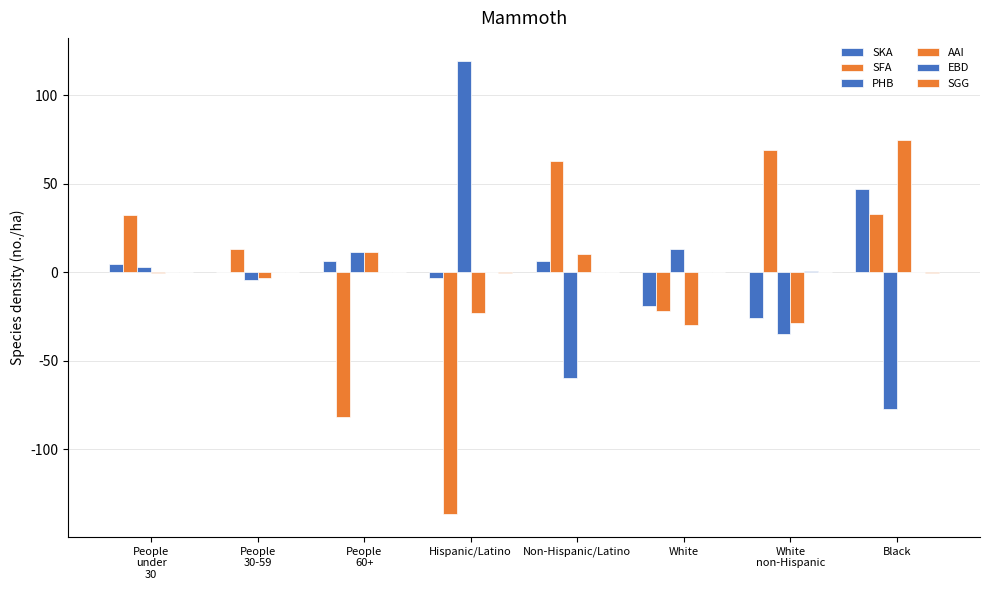

Reading right to left, extract all data points from this chart.

SKA: 47.1	-25.9	-19.2	6.5	-3.5	6.2	-0.2	4.6
SFA: 32.8	69.2	-22.2	62.7	-137.0	-82.1	12.9	32.3
PHB: -77.3	-34.8	13.0	-59.8	119.6	11.2	-4.3	2.8
AAI: 75.0	-28.6	-29.8	10.0	-22.8	11.6	-3.1	-0.7
EBD: -0.2	0.5	0.4	0.1	-0.0	-0.1	0.1	0.2
SGG: -0.4	0.3	0.2	0.0	-0.4	-0.1	-0.1	-0.0